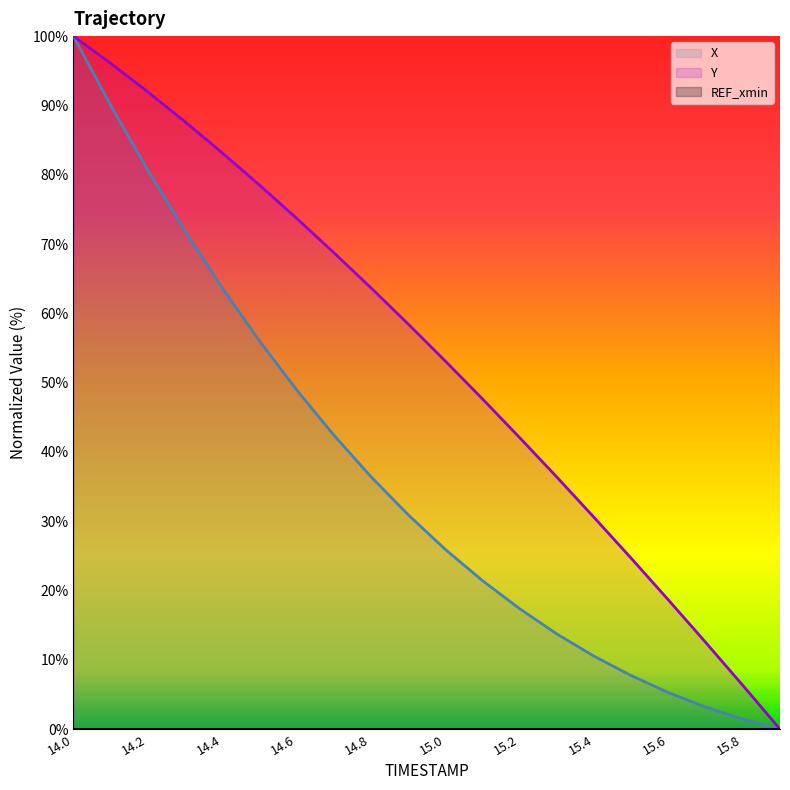

Is it true that X equals 7.7 at 15.5?

True